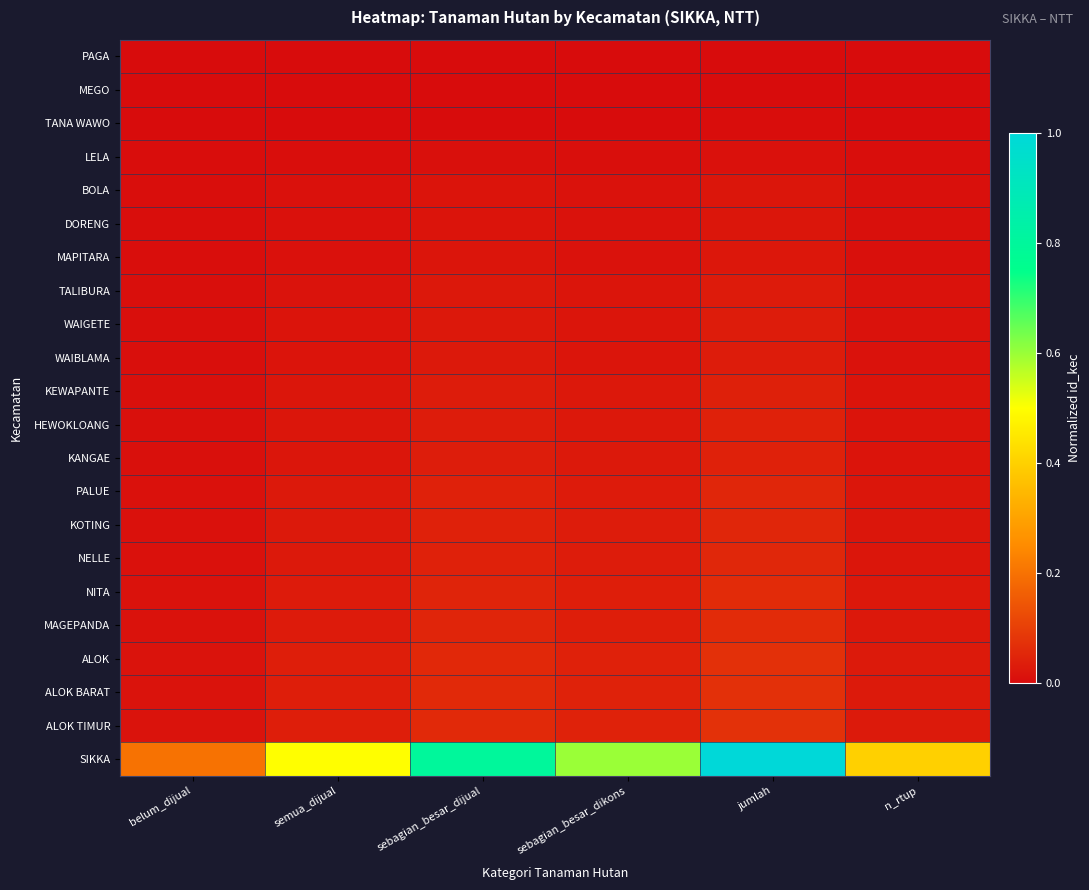

What is the spread (max minus min) of values at n_rtup?

0.4